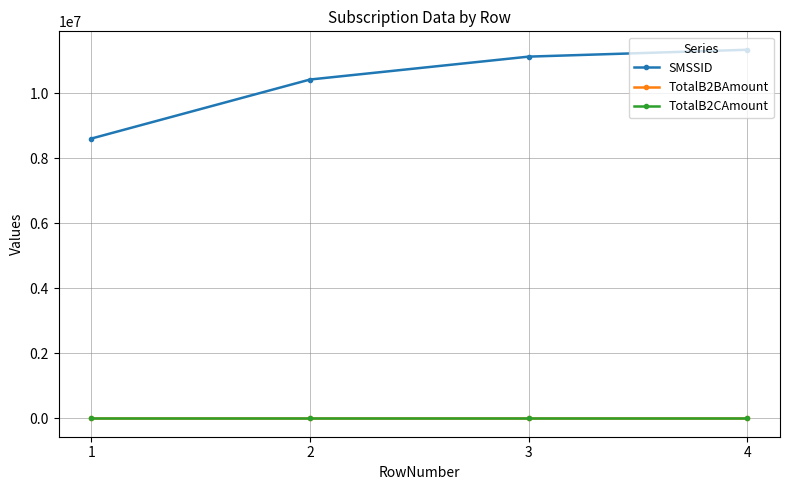

The SMSSID series shows 10426724.0 at 2. True or false?

True